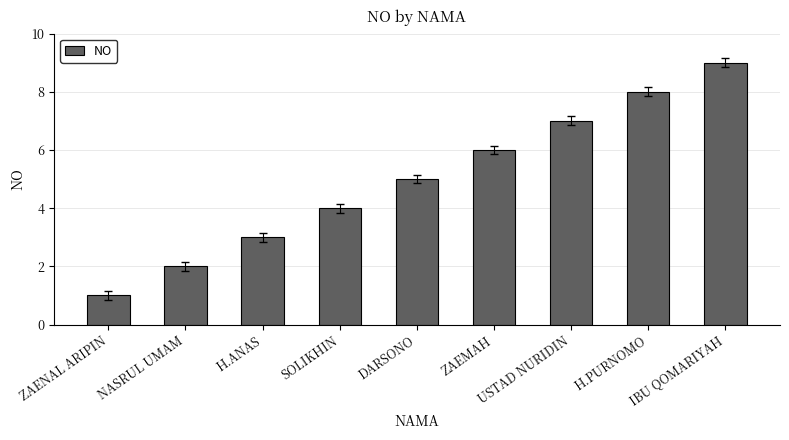

What is the change in value from NASRUL UMAM to ZAEMAH?

+4